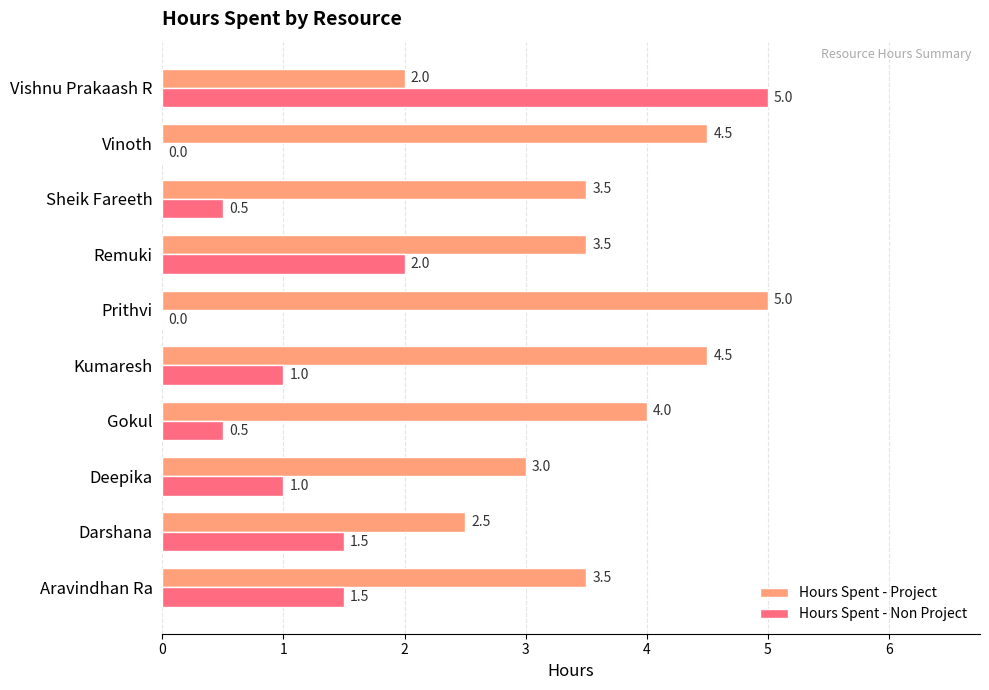

Count the number of data series in this chart.

2